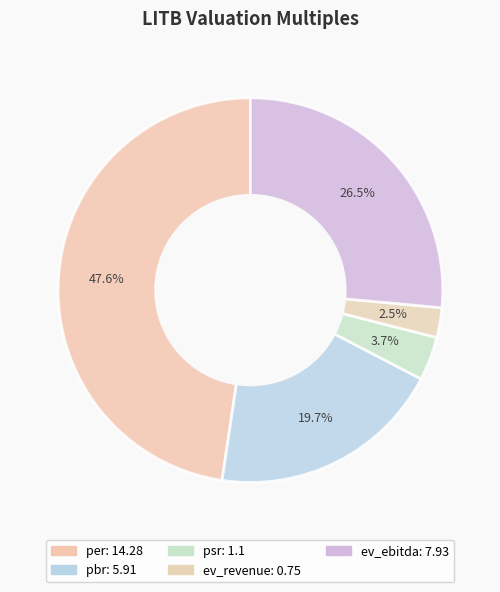

Which category has the biggest portion of the pie?

per